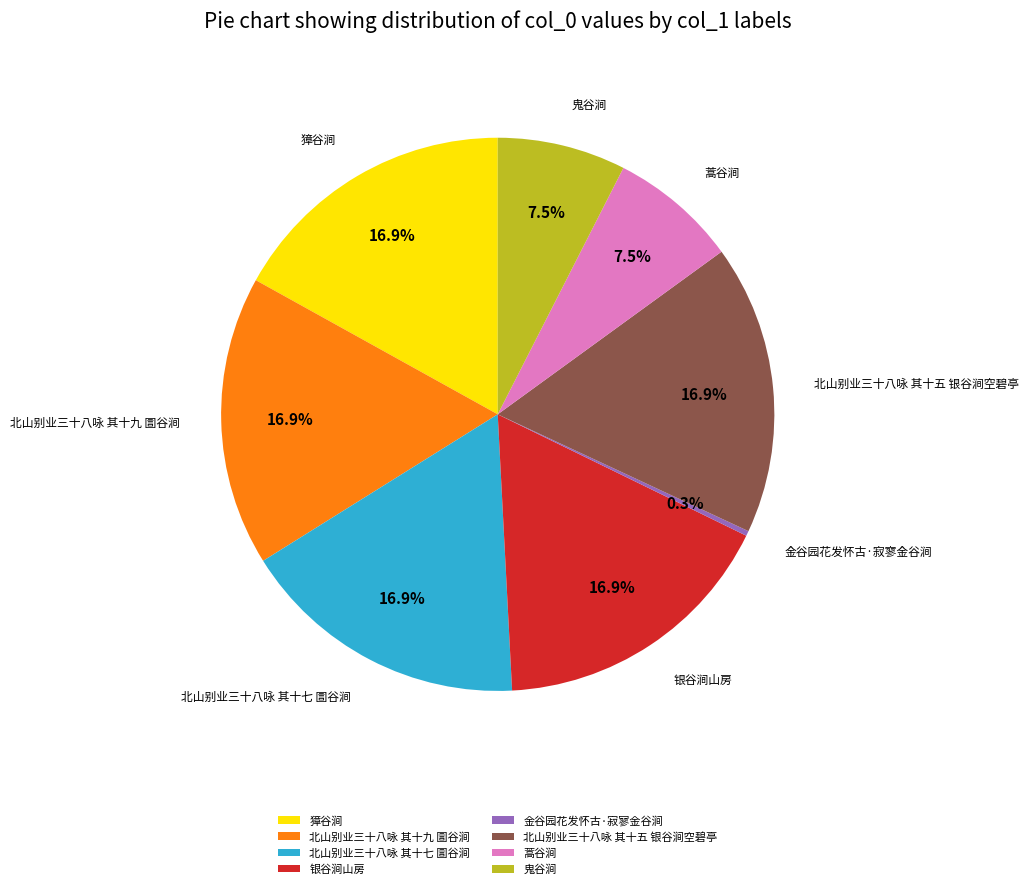

Combined, do 金谷园花发怀古·寂寥金谷涧 and 北山别业三十八咏 其十七 圁谷涧 account for over 50%?

No